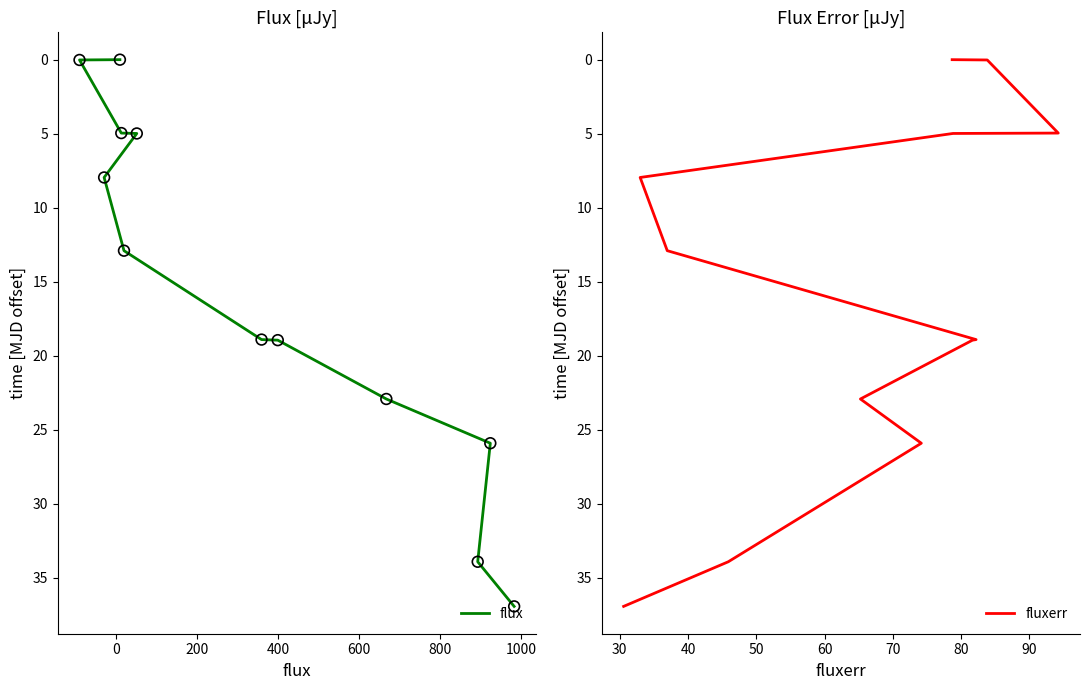

Which series contains the highest Y value?

flux